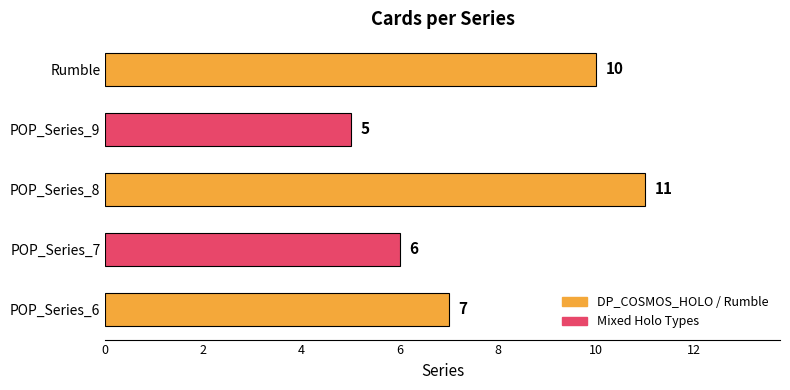

How many data points are less than 7?

2